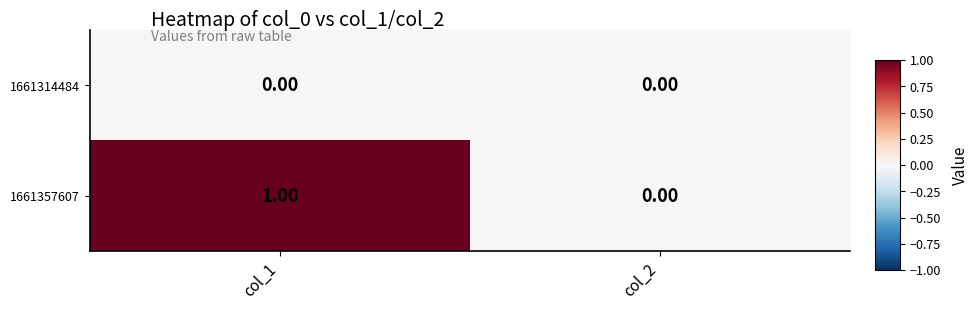

At which category is the sum across all series the highest?

col_1